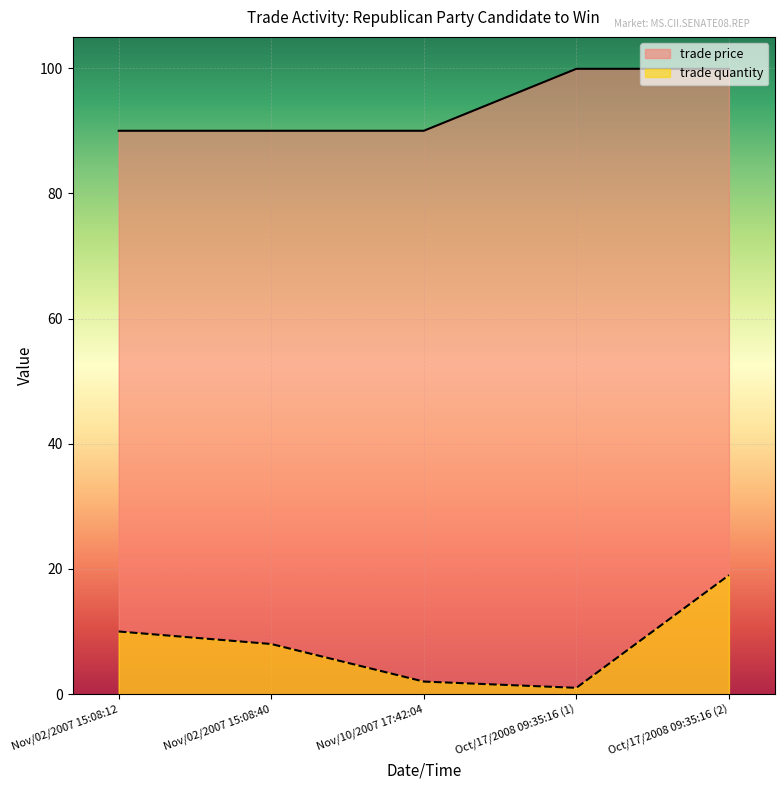

At Nov/02/2007 15:08:40, list the series in order from largest to smallest.

trade price, trade quantity